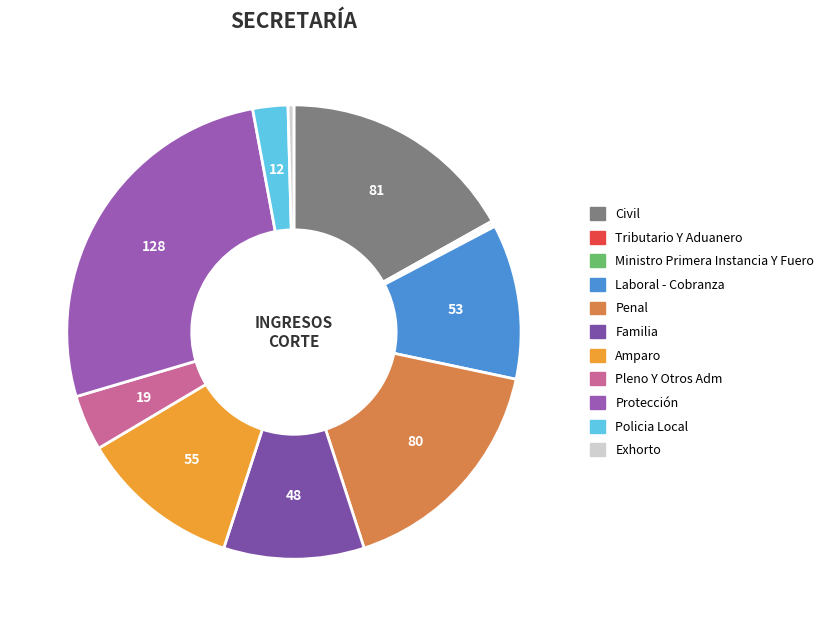

Which slice is the largest?

Protección